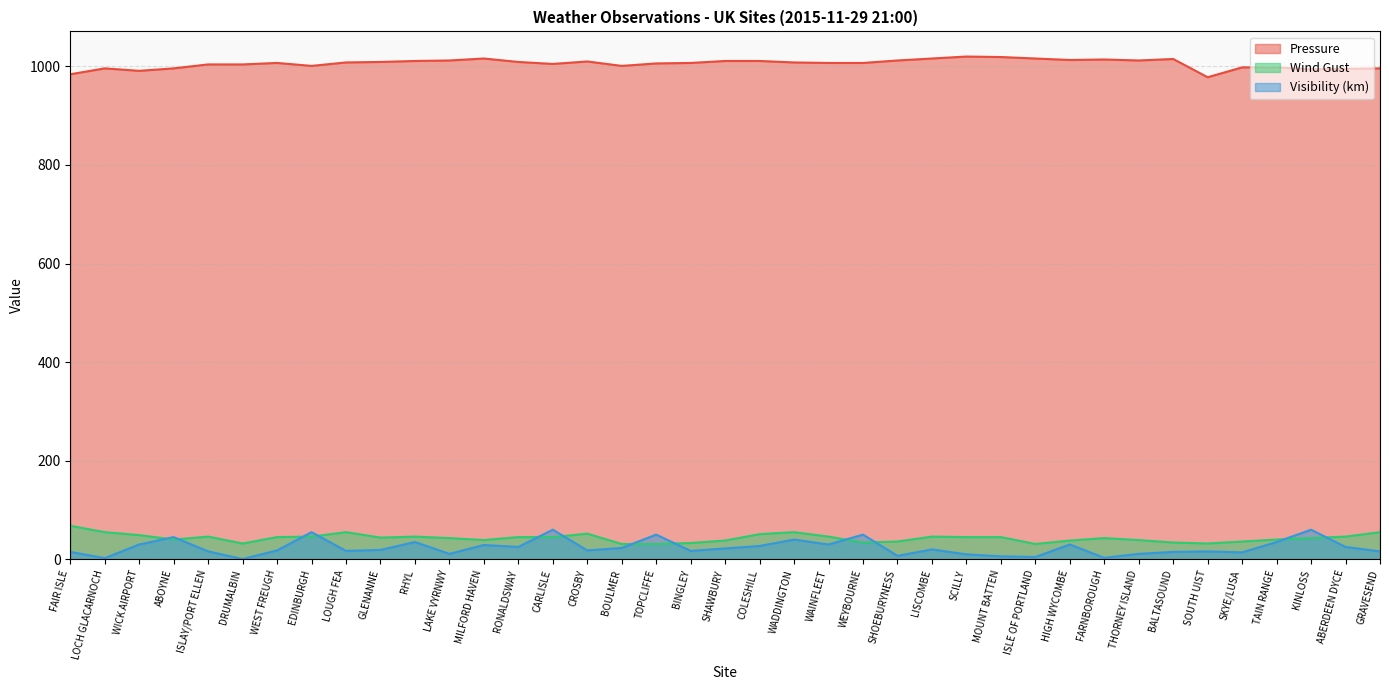

At which category does the chart reach its minimum across all series?

DRUMALBIN